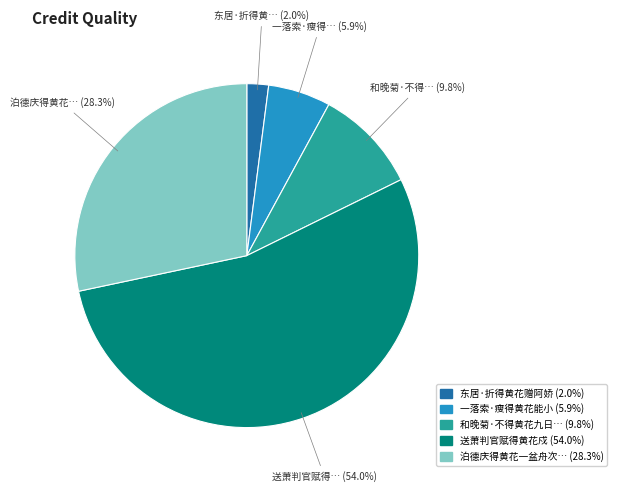

Is there any slice that represents more than half of the pie?

Yes